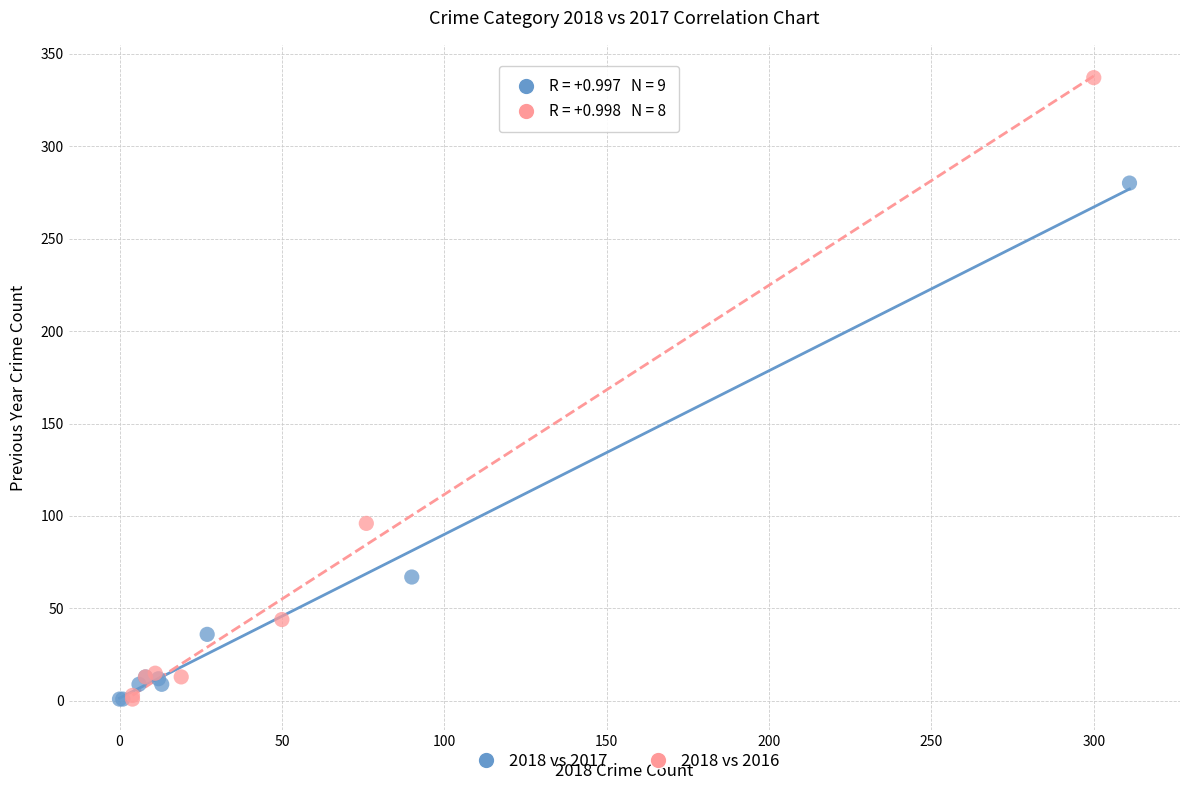

Which series has the widest spread of Y values?

2018 vs 2016